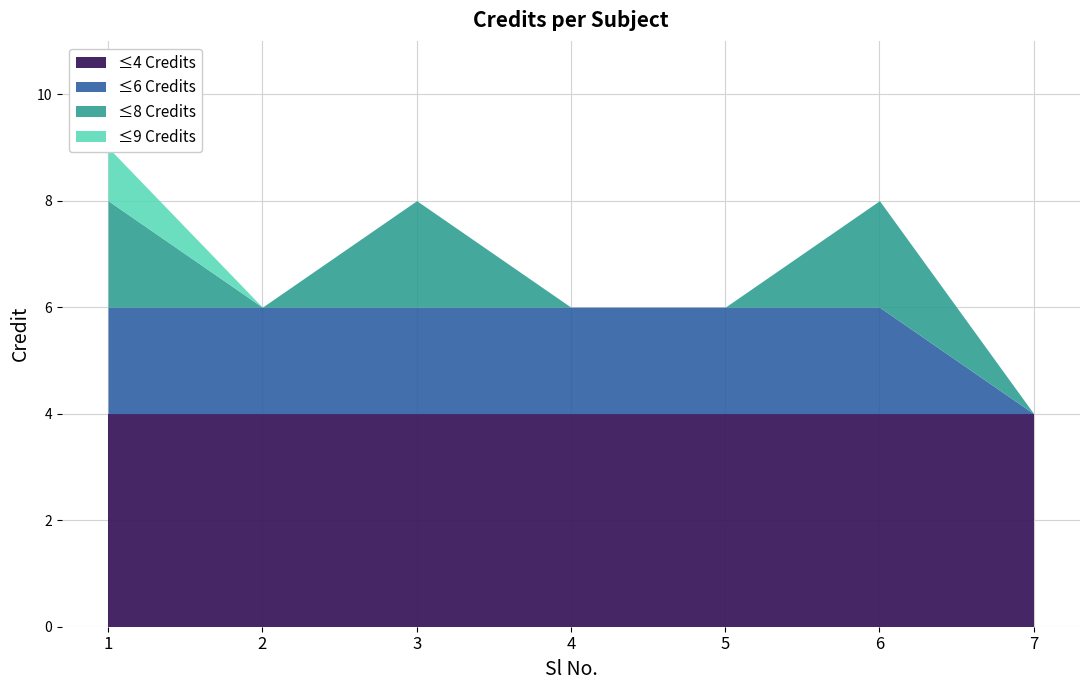

List the labels in order of value, smallest first.

7, 2, 4, 5, 3, 6, 1